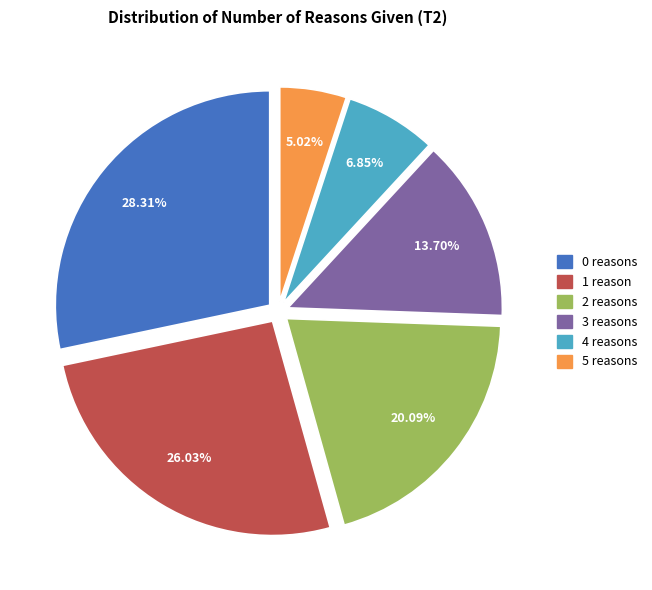

To the nearest percent, what percentage of the pie is 1 reason?

26%